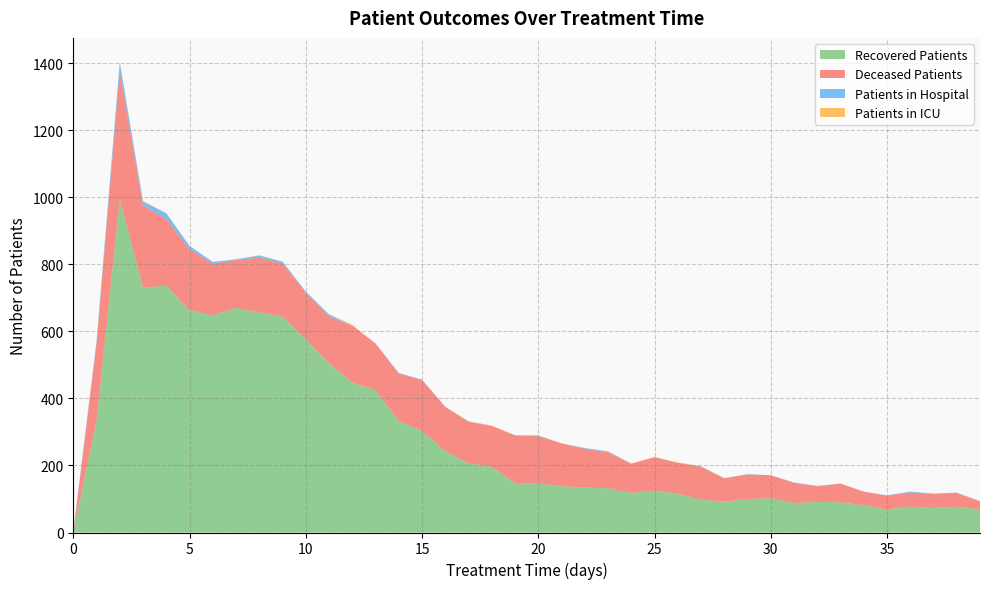

Reading right to left, transcribe all the data shown in this chart.

patients_in_hospital: 0	1	0	3	1	0	0	1	1	0	1	0	1	0	0	0	2	2	0	2	0	0	1	0	1	2	0	1	6	3	5	6	2	5	9	17	11	27	7	3
patients_in_icu: 1	0	0	0	0	0	0	0	0	0	0	0	1	1	0	1	0	0	0	1	0	1	1	0	0	0	0	3	1	0	0	1	0	0	0	1	2	4	0	0
recovered_patients: 69	77	73	77	69	81	90	91	88	102	100	92	98	116	125	118	132	134	138	146	148	196	206	243	303	333	424	448	505	576	644	656	670	648	663	736	730	994	333	0
deceased_patients: 24	41	43	42	41	41	56	47	60	69	73	70	98	92	100	87	108	116	128	141	142	122	124	132	152	141	140	168	139	140	159	164	143	154	183	199	246	380	230	0